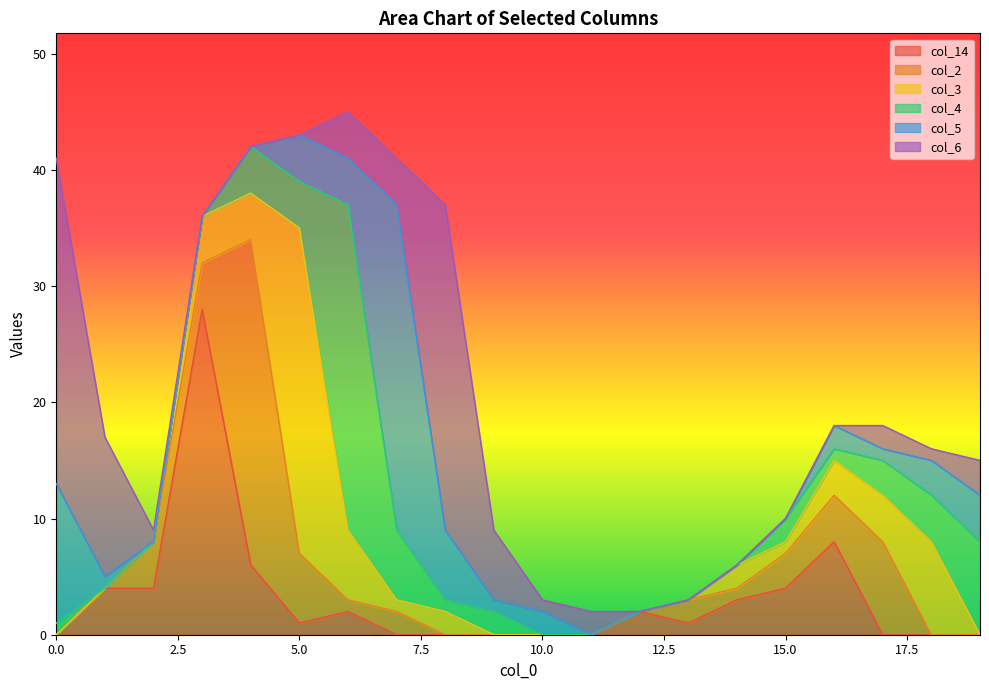

What is the maximum value for col_14?

28